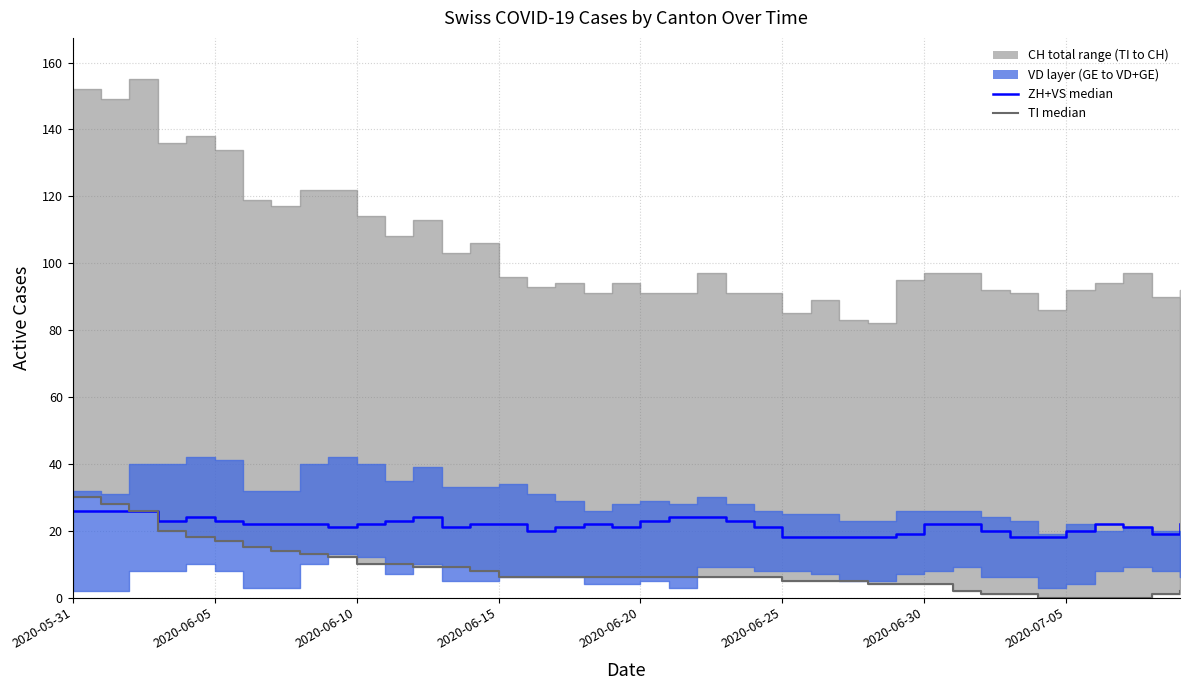

How many values in the TI median series exceed 6?

15